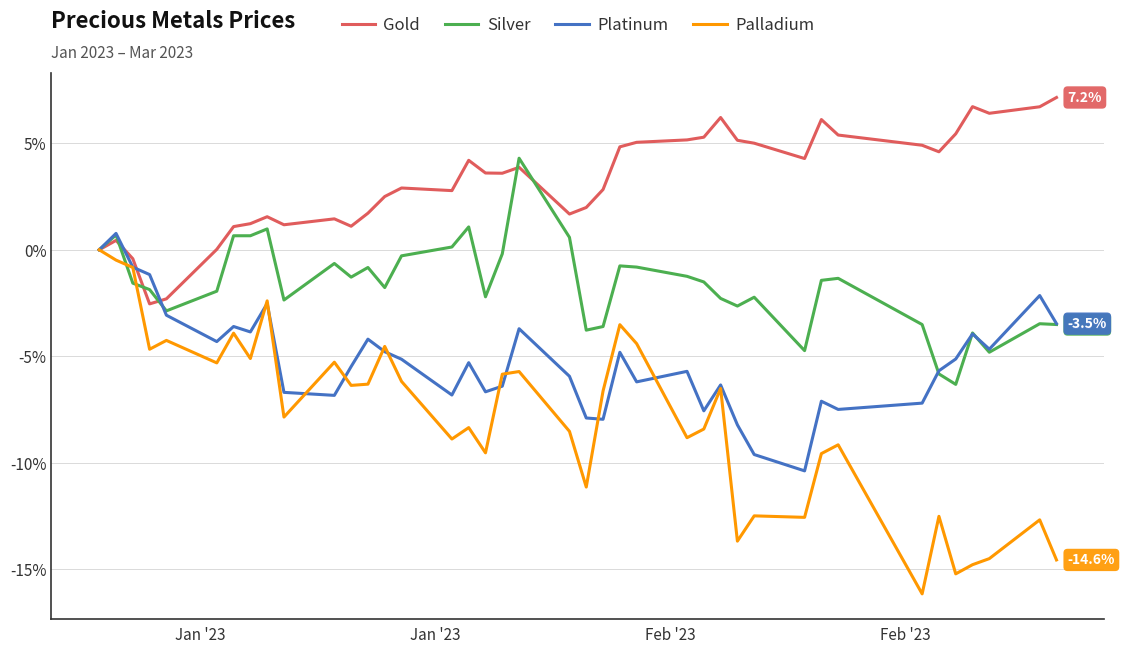

What is the smallest value displayed?

-16.2